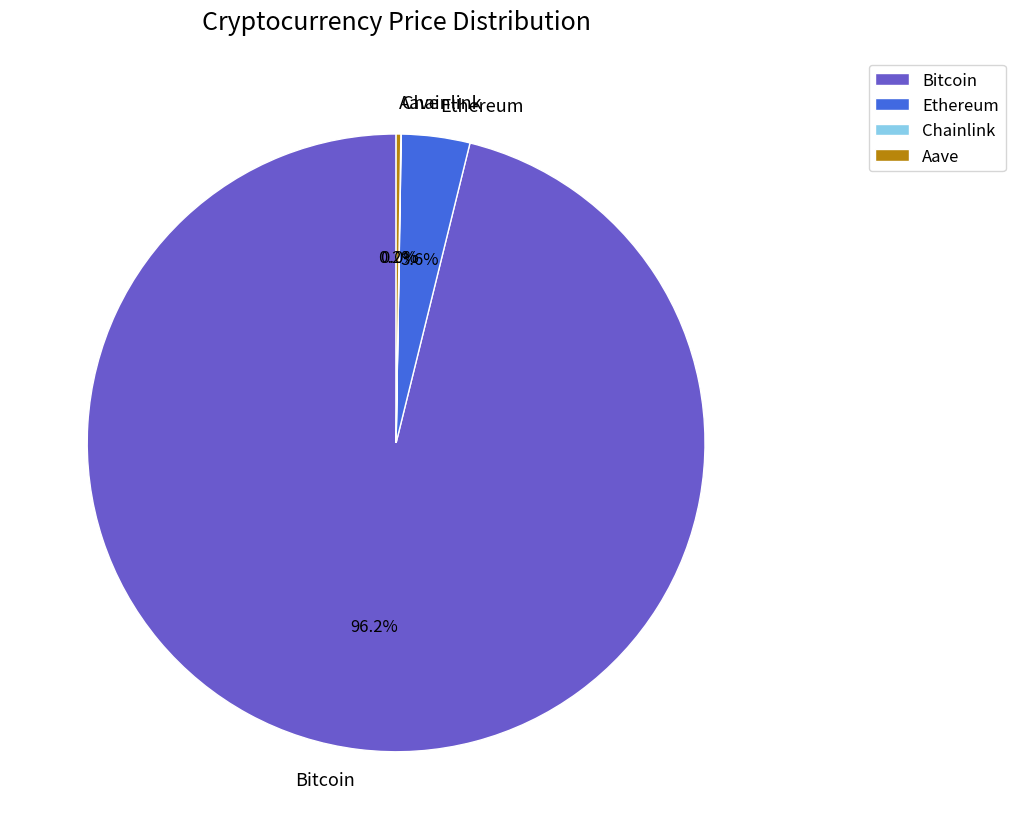

What portion of the pie excludes Ethereum?

96.4%